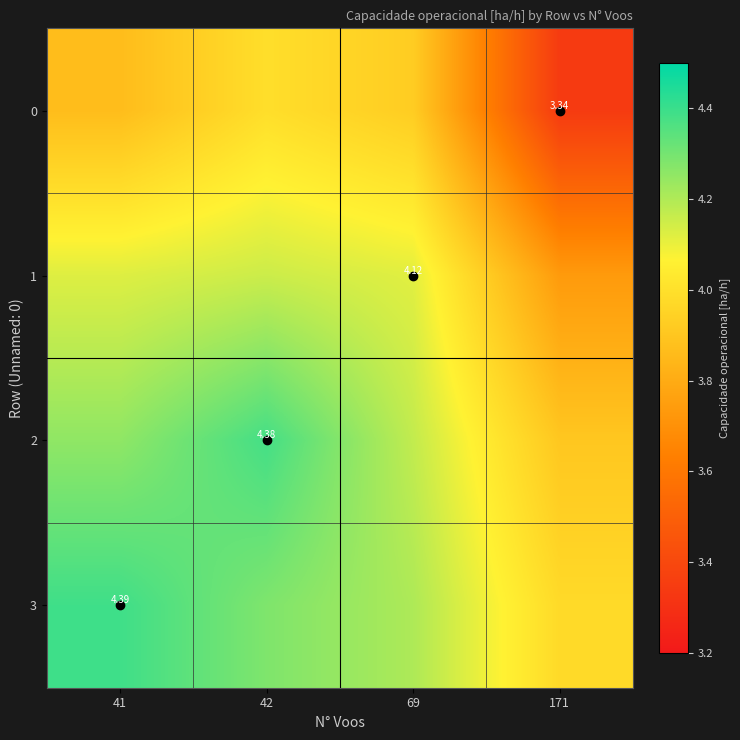

What is the spread (max minus min) of values at 41?

0.5